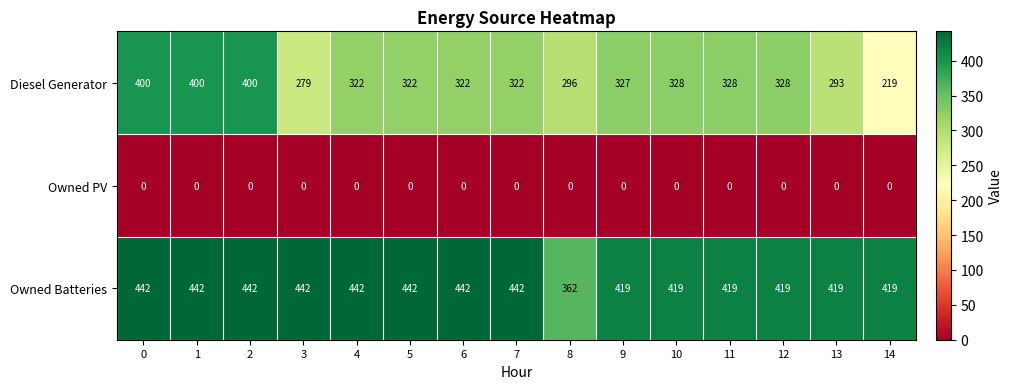

Which series has the largest range (max minus min)?

Diesel Generator